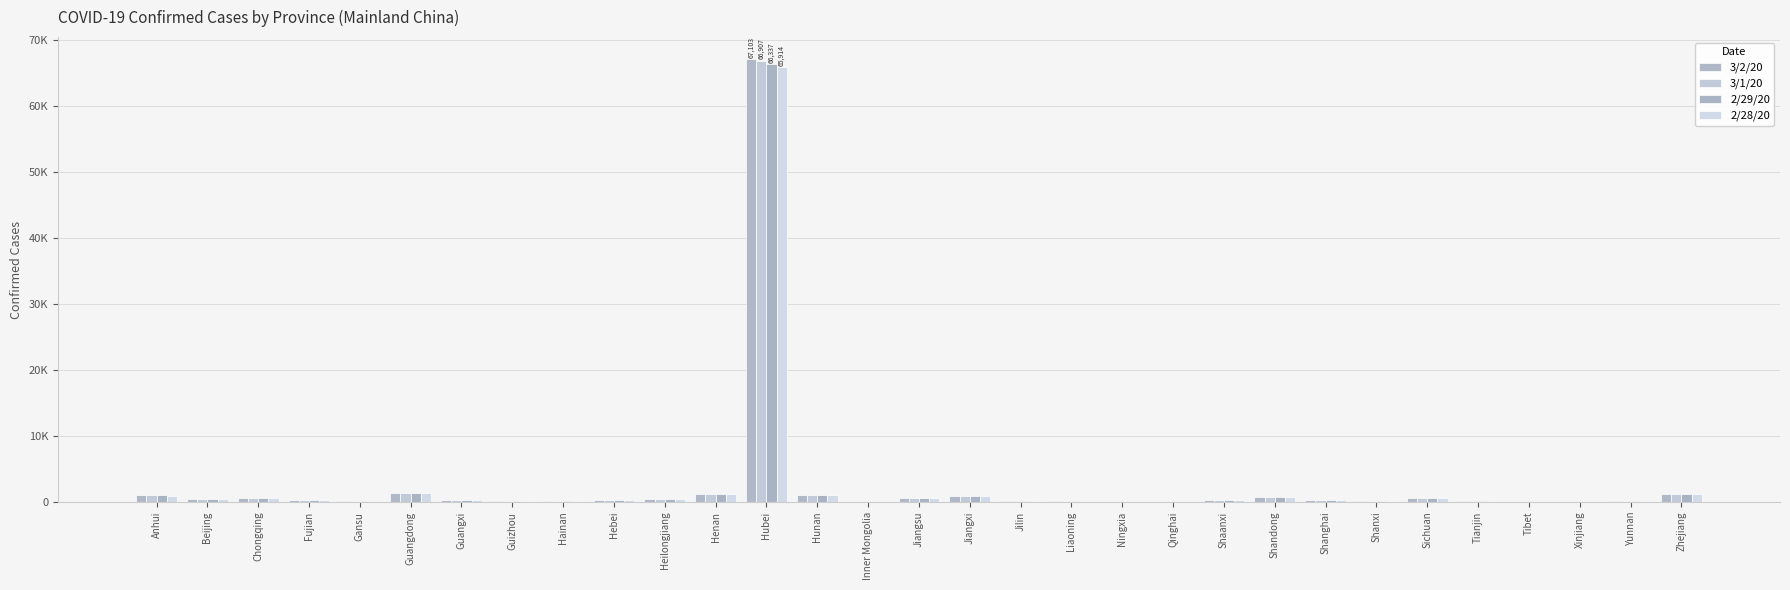

Reading left to right, extract all data points from this chart.

3/2/20: Anhui=990	Beijing=414	Chongqing=576	Fujian=296	Gansu=91	Guangdong=1350	Guangxi=252	Guizhou=146	Hainan=168	Hebei=318	Heilongjiang=480	Henan=1272	Hubei=67103	Hunan=1018	Inner Mongolia=75	Jiangsu=631	Jiangxi=935	Jilin=93	Liaoning=122	Ningxia=74	Qinghai=18	Shaanxi=245	Shandong=758	Shanghai=337	Shanxi=133	Sichuan=538	Tianjin=136	Tibet=1	Xinjiang=76	Yunnan=174	Zhejiang=1206
3/1/20: Anhui=990	Beijing=413	Chongqing=576	Fujian=296	Gansu=91	Guangdong=1350	Guangxi=252	Guizhou=146	Hainan=168	Hebei=318	Heilongjiang=480	Henan=1272	Hubei=66907	Hunan=1018	Inner Mongolia=75	Jiangsu=631	Jiangxi=935	Jilin=93	Liaoning=122	Ningxia=73	Qinghai=18	Shaanxi=245	Shandong=758	Shanghai=337	Shanxi=133	Sichuan=538	Tianjin=136	Tibet=1	Xinjiang=76	Yunnan=174	Zhejiang=1205
2/29/20: Anhui=990	Beijing=411	Chongqing=576	Fujian=296	Gansu=91	Guangdong=1349	Guangxi=252	Guizhou=146	Hainan=168	Hebei=318	Heilongjiang=480	Henan=1272	Hubei=66337	Hunan=1017	Inner Mongolia=75	Jiangsu=631	Jiangxi=935	Jilin=93	Liaoning=121	Ningxia=73	Qinghai=18	Shaanxi=245	Shandong=756	Shanghai=337	Shanxi=133	Sichuan=538	Tianjin=136	Tibet=1	Xinjiang=76	Yunnan=174	Zhejiang=1205
2/28/20: Anhui=989	Beijing=410	Chongqing=576	Fujian=296	Gansu=91	Guangdong=1348	Guangxi=252	Guizhou=146	Hainan=168	Hebei=317	Heilongjiang=480	Henan=1272	Hubei=65914	Hunan=1017	Inner Mongolia=75	Jiangsu=631	Jiangxi=934	Jilin=93	Liaoning=121	Ningxia=72	Qinghai=18	Shaanxi=245	Shandong=756	Shanghai=337	Shanxi=133	Sichuan=538	Tianjin=136	Tibet=1	Xinjiang=76	Yunnan=174	Zhejiang=1205